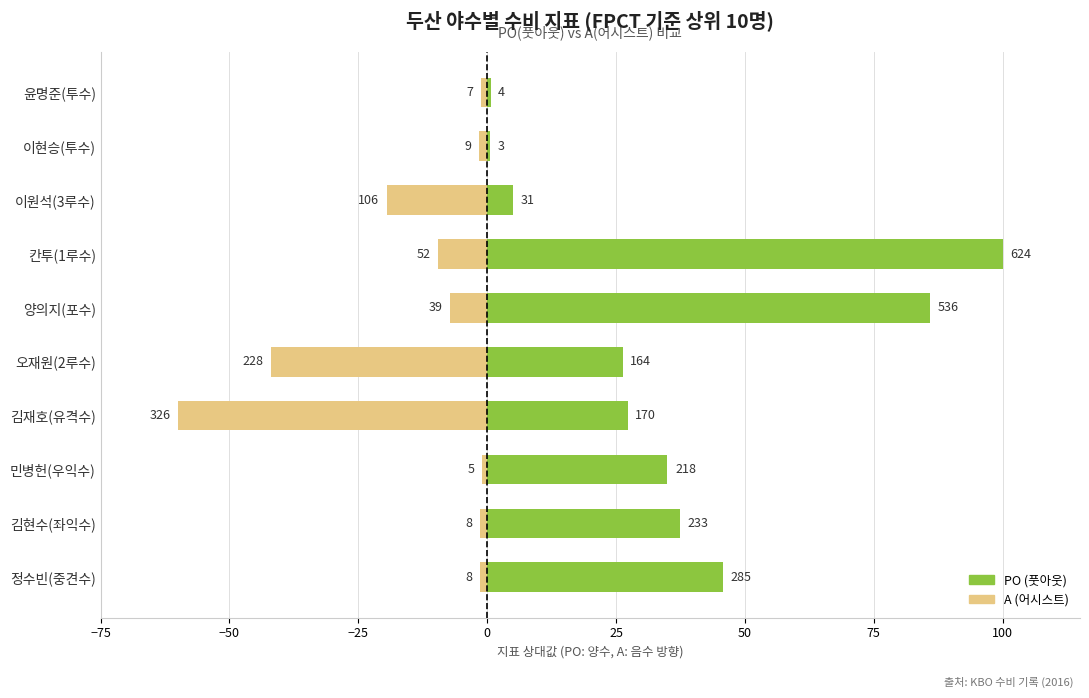

How many distinct data groups are displayed?

2